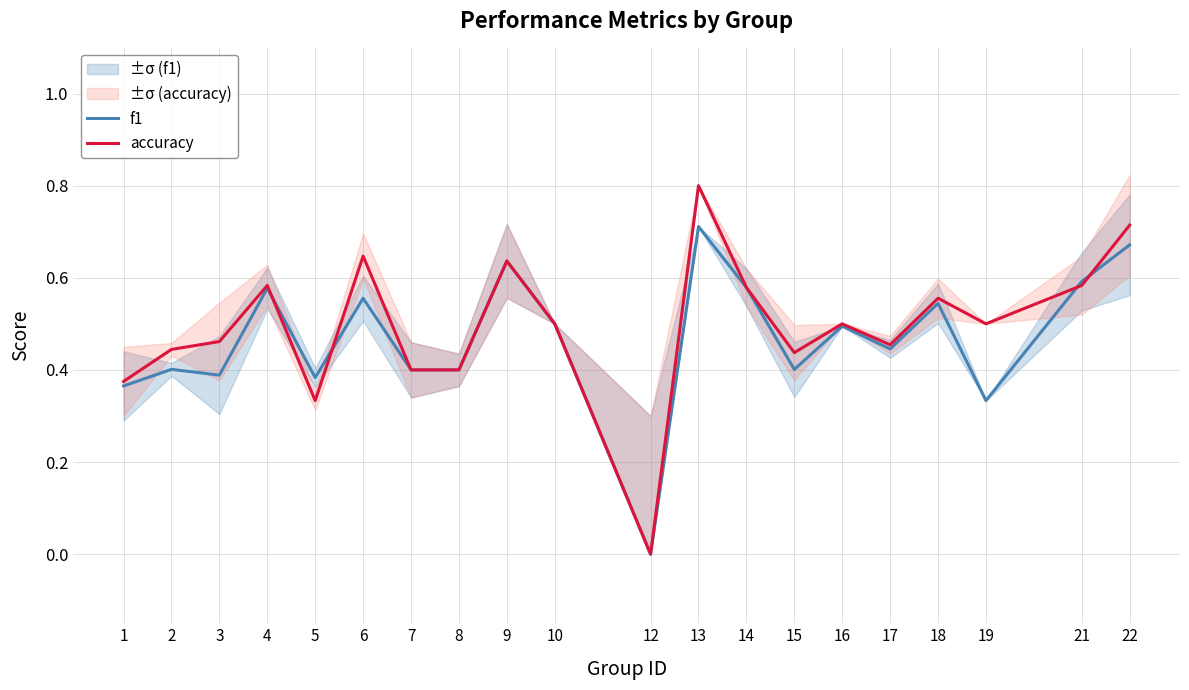

Reading left to right, transcribe all the data shown in this chart.

f1: 1=0.4	2=0.4	3=0.4	4=0.6	5=0.4	6=0.6	7=0.4	8=0.4	9=0.6	10=0.5	12=0.0	13=0.7	14=0.6	15=0.4	16=0.5	17=0.4	18=0.5	19=0.3	21=0.6	22=0.7
accuracy: 1=0.4	2=0.4	3=0.5	4=0.6	5=0.3	6=0.6	7=0.4	8=0.4	9=0.6	10=0.5	12=0.0	13=0.8	14=0.6	15=0.4	16=0.5	17=0.5	18=0.6	19=0.5	21=0.6	22=0.7